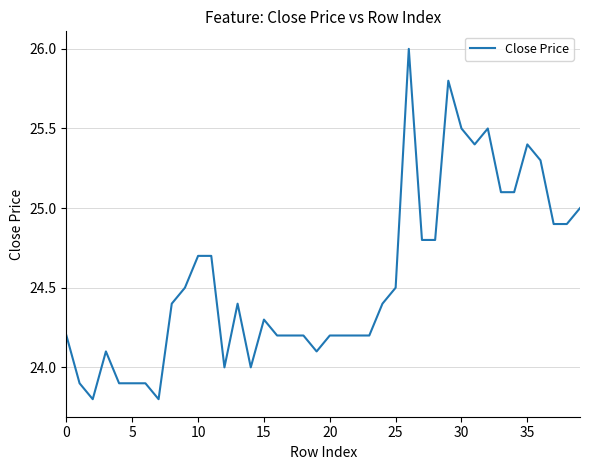

What is the smallest value displayed?

23.8